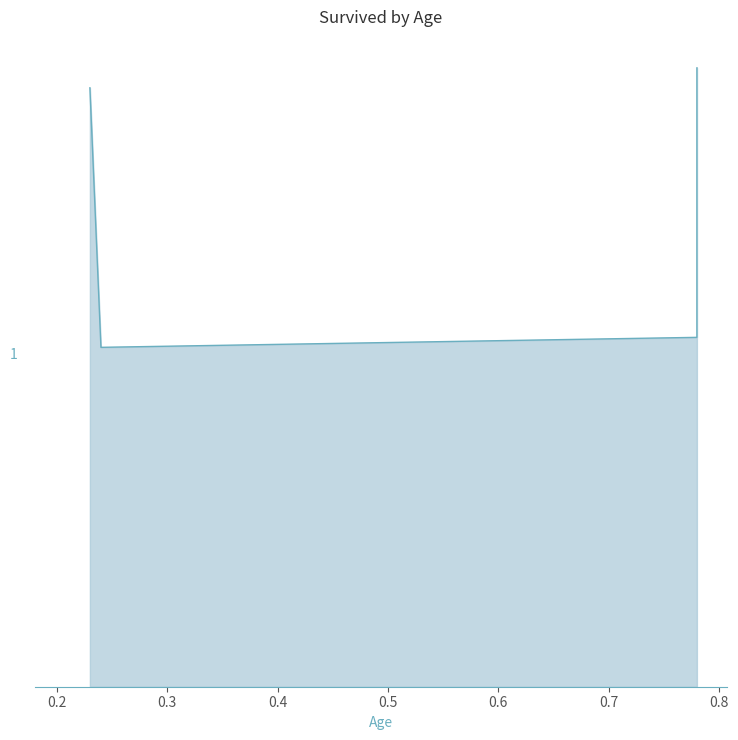

What value does the data have at 0.78?

0.3